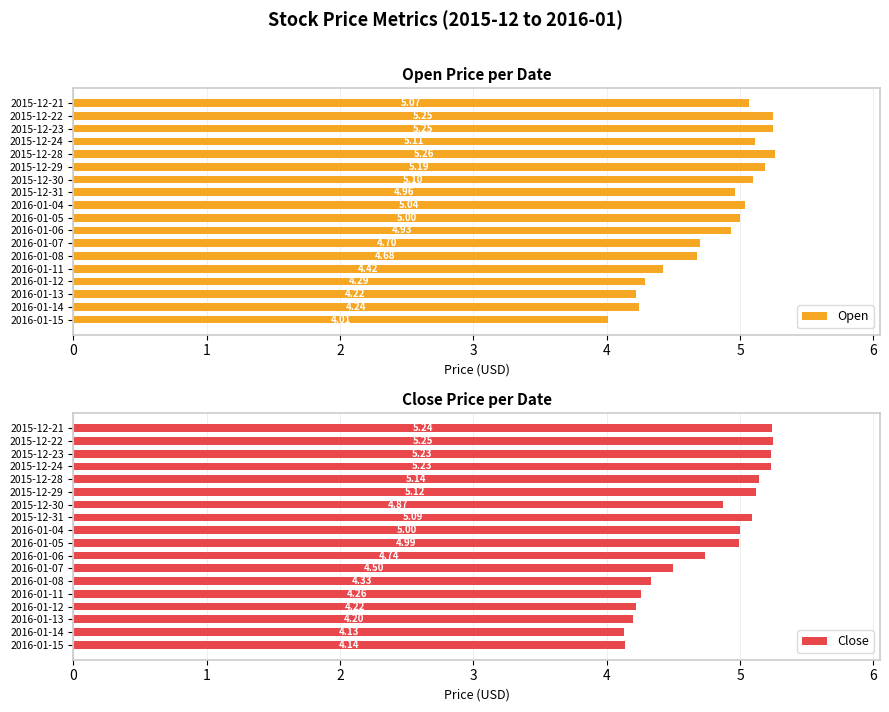

What is the smallest value displayed?

4.0